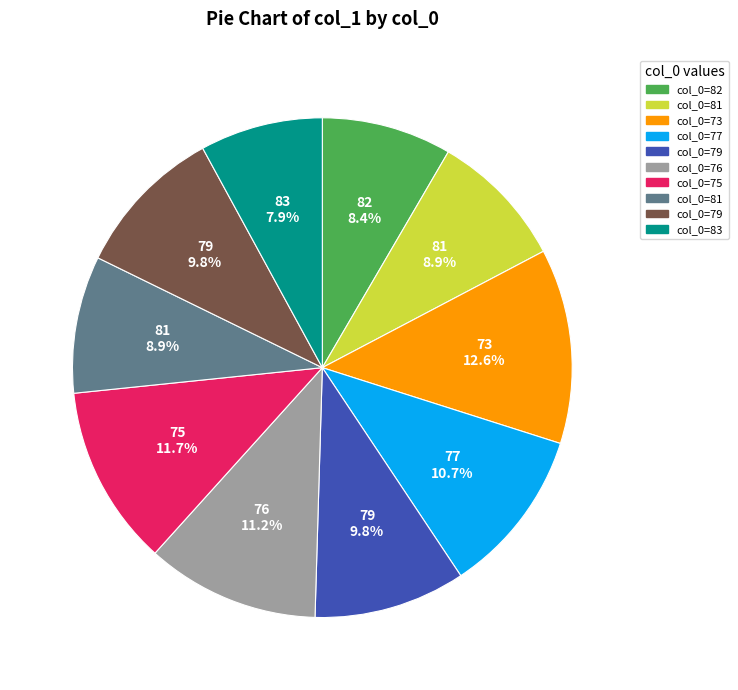

Does any single category account for the majority?

No